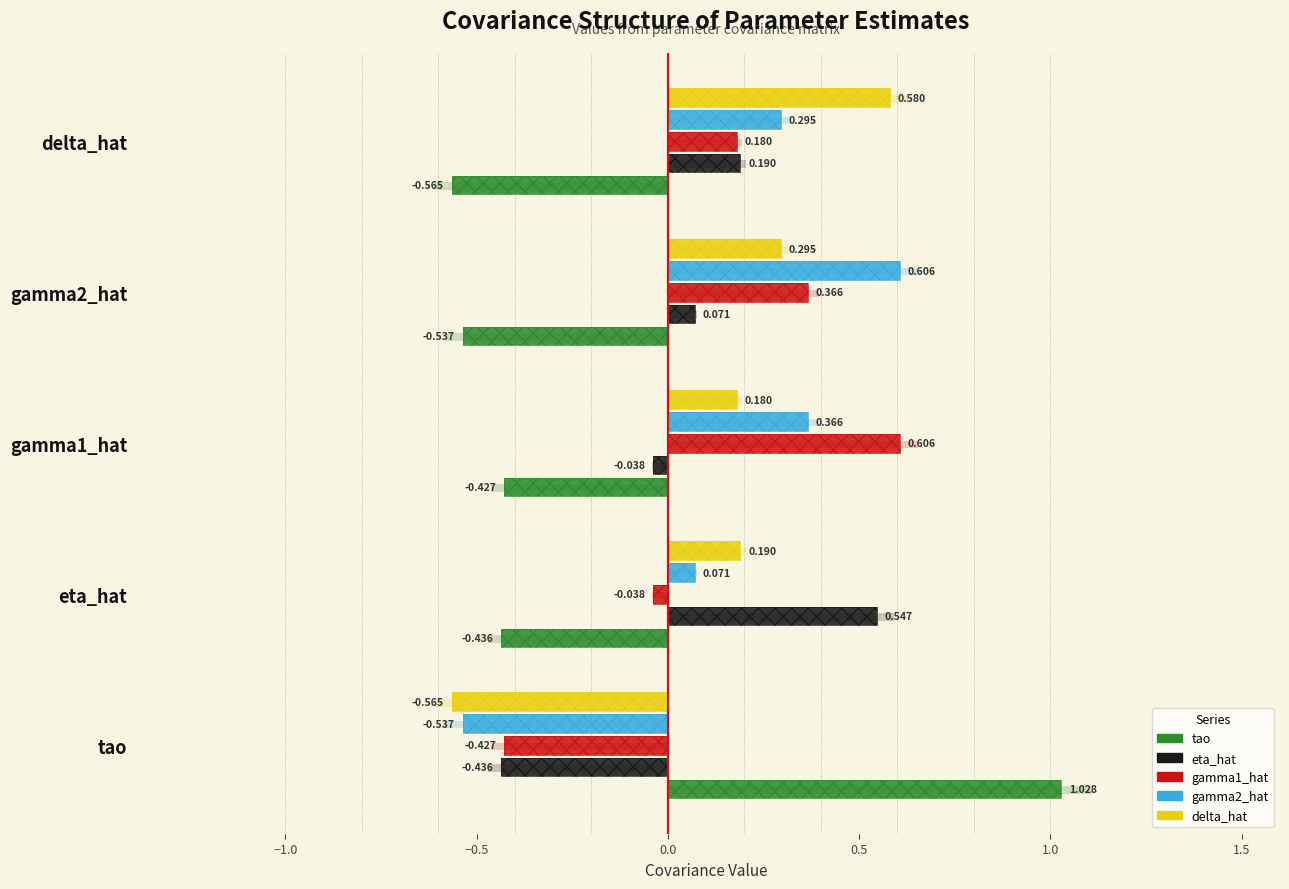

How many groups of bars are there?

5